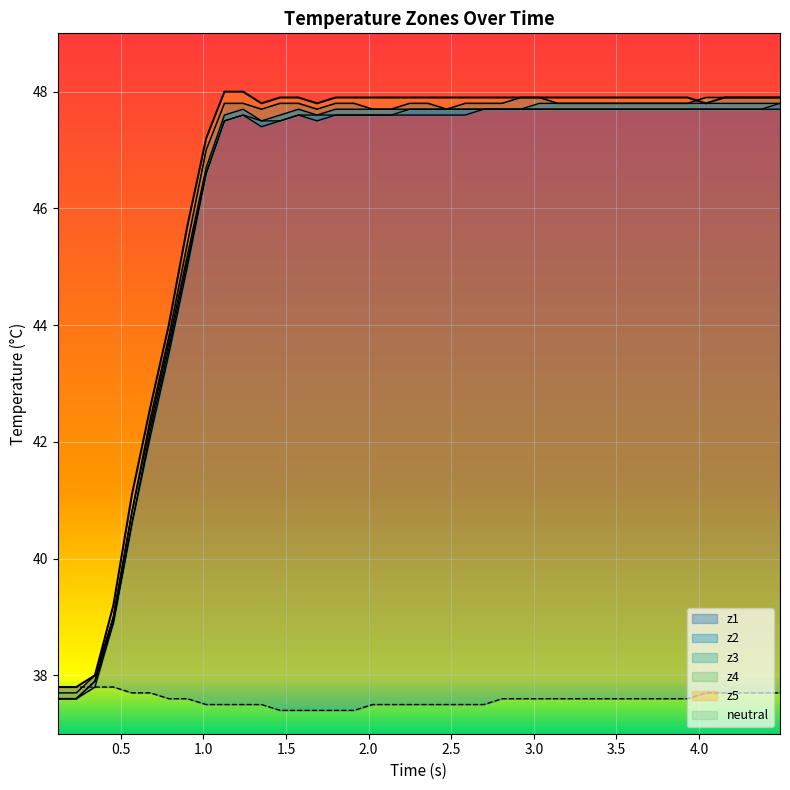

What is the maximum value shown in the chart?

48.0